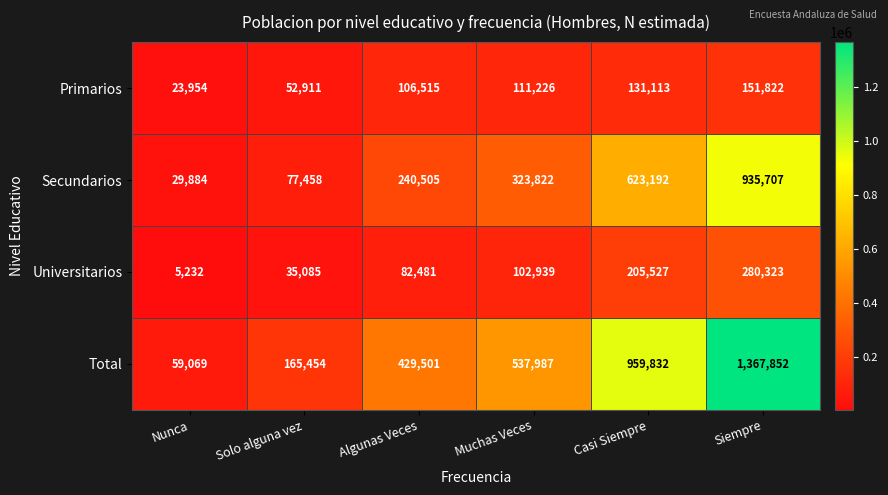

What is the difference between the maximum and minimum values in the Primarios series?

127868